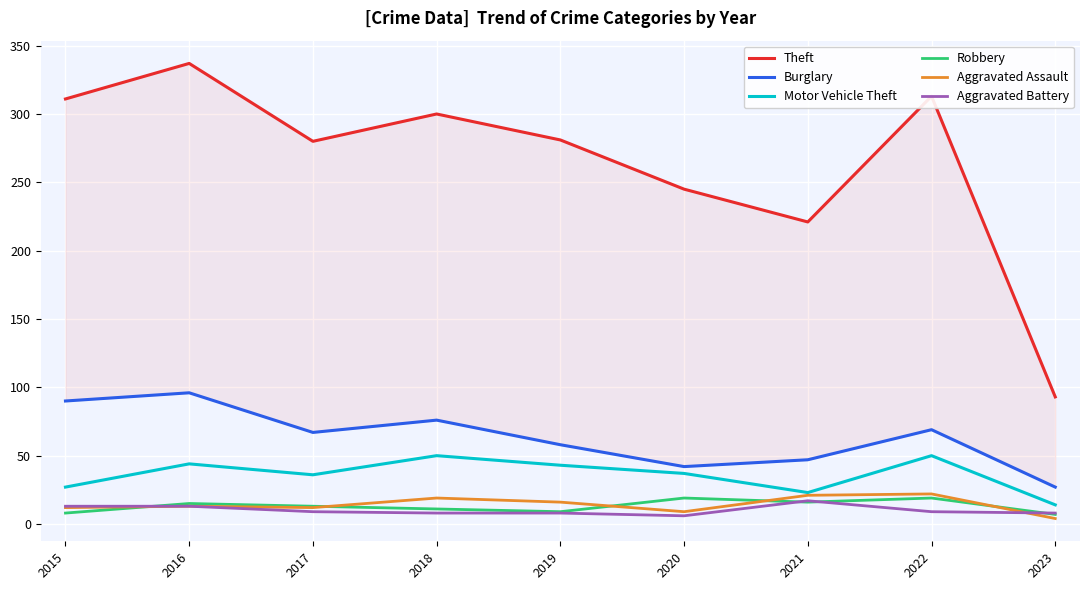

The value of Aggravated Battery at 2021 is 8. True or false?

False